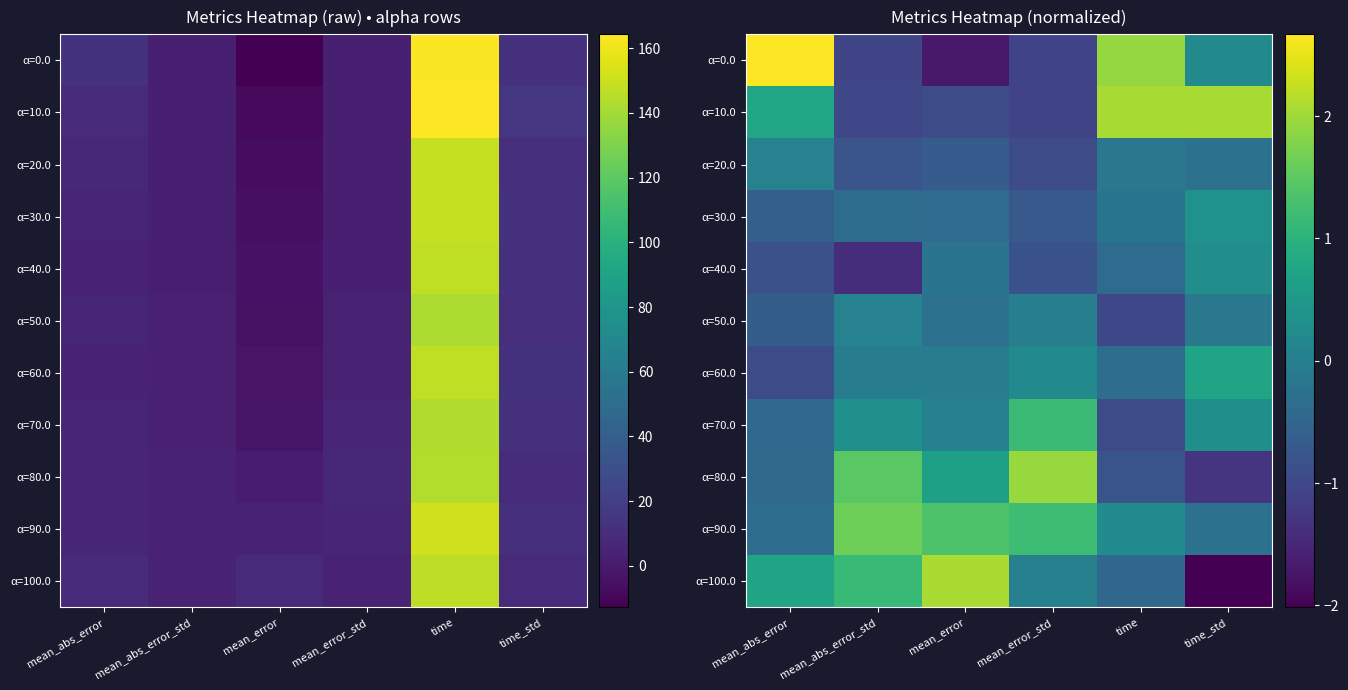

What is the difference between the α=70.0 values at time_std and mean_error_std?

0.9